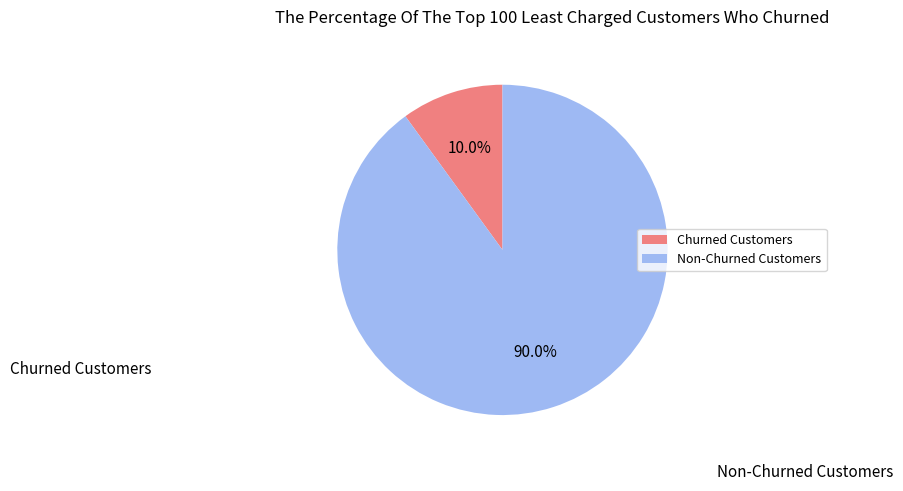

Which has a higher value, Churned Customers or Non-Churned Customers?

Non-Churned Customers